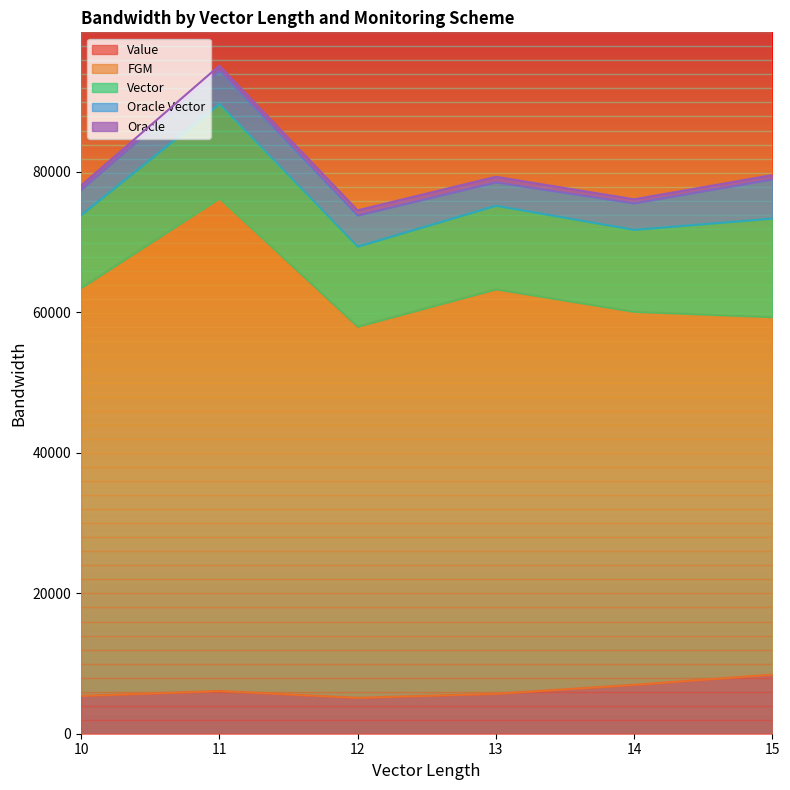

At which label is FGM closest to 60511?

10